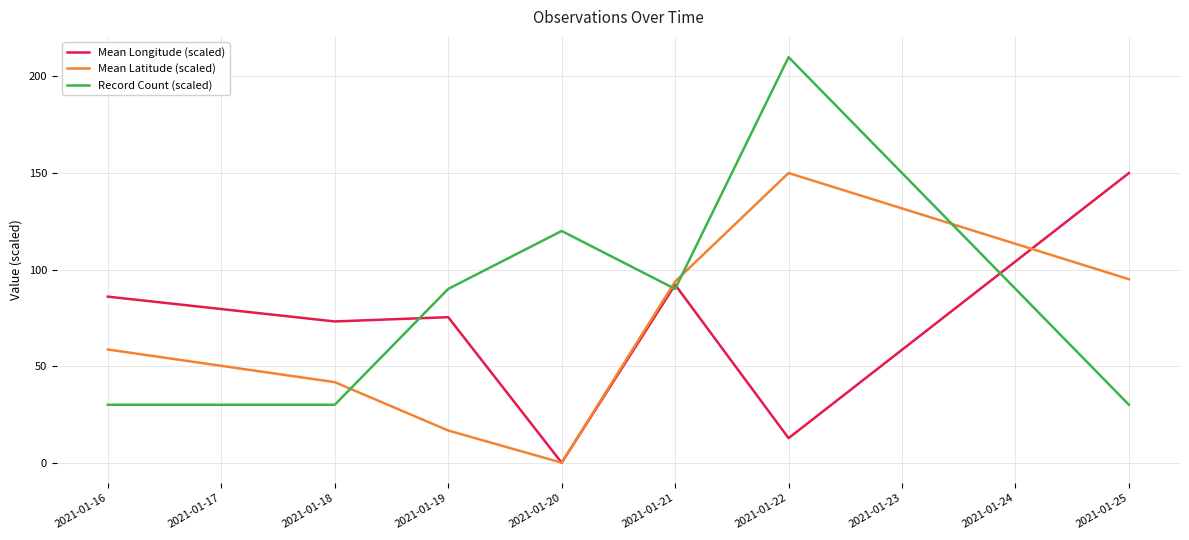

Rank the series by their average value, from highest to lowest.

Record Count (scaled), Mean Longitude (scaled), Mean Latitude (scaled)